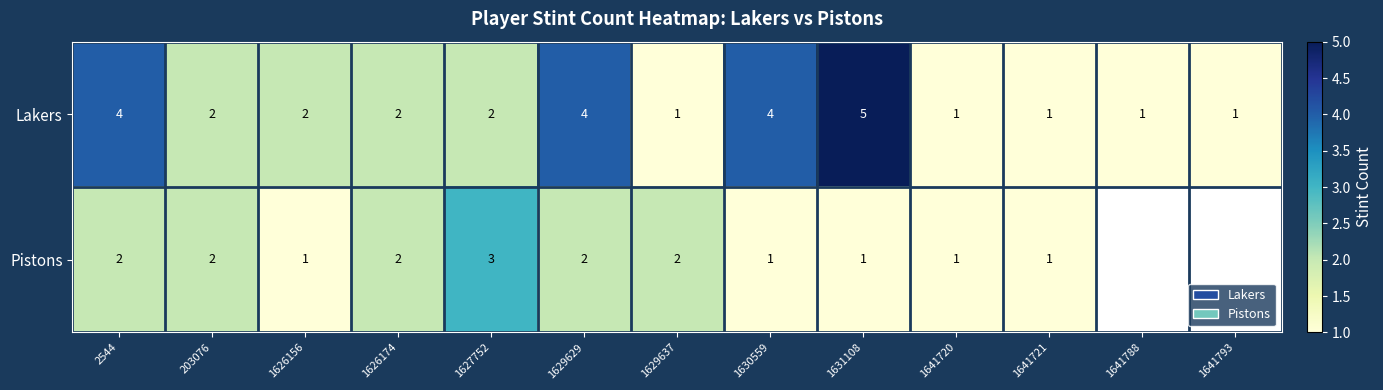

What is the spread (max minus min) of values at 1627752?

1